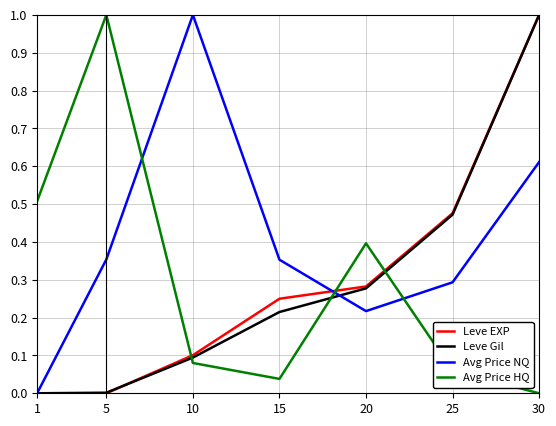

Which series ends up on top after the final intersection of Avg Price NQ and Leve EXP?

Leve EXP